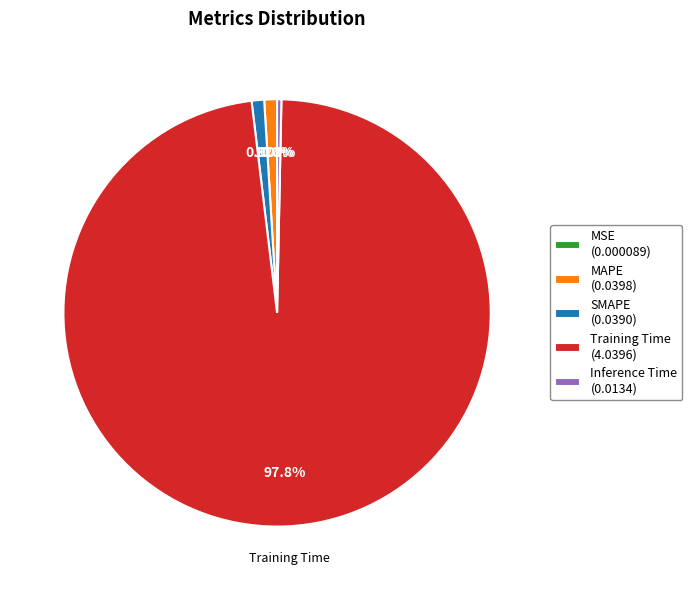

How much of the chart is everything except MAPE (0.0398)?

99.0%